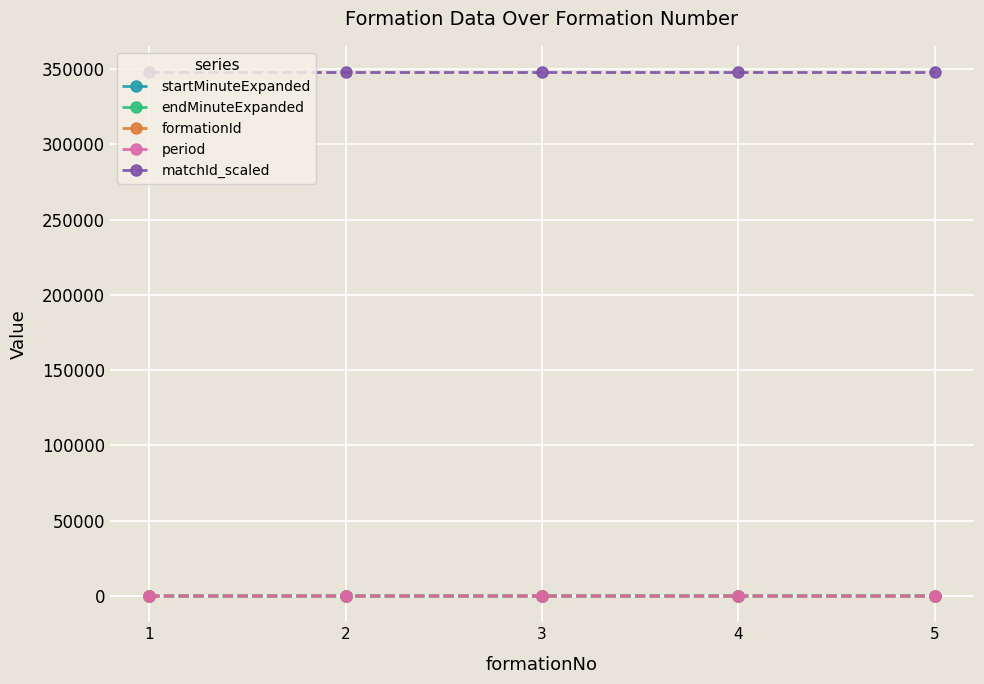

How many lines are shown in the chart?

5